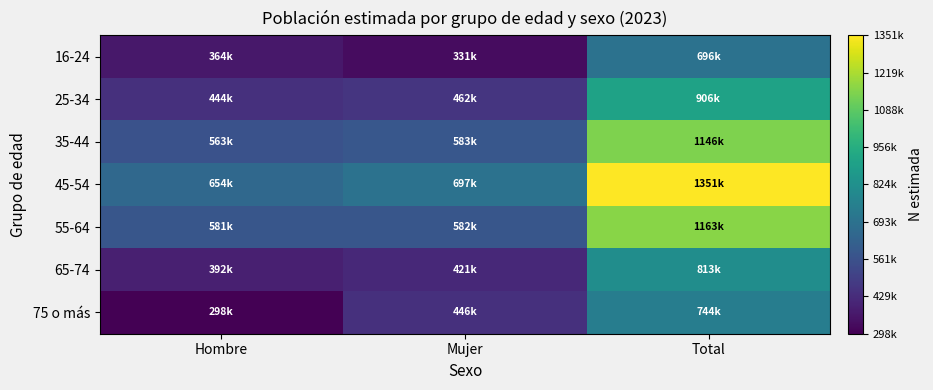

Reading left to right, transcribe all the data shown in this chart.

16-24: Hombre=364972	Mujer=331833	Total=696805
25-34: Hombre=444409	Mujer=462233	Total=906642
35-44: Hombre=563435	Mujer=583281	Total=1146717
45-54: Hombre=654416	Mujer=697138	Total=1351554
55-64: Hombre=581016	Mujer=582166	Total=1163182
65-74: Hombre=392070	Mujer=421189	Total=813259
75 o más: Hombre=298298	Mujer=446340	Total=744638